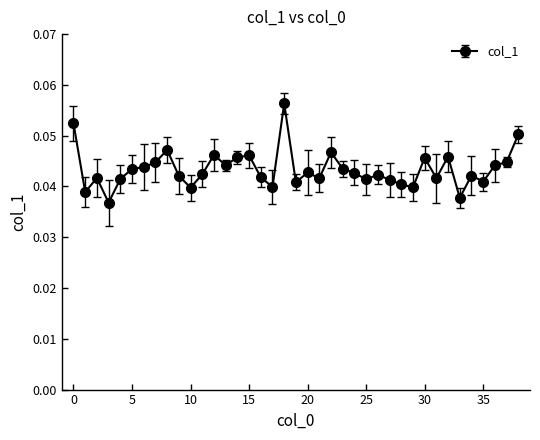

What is the sum of all values?

1.7